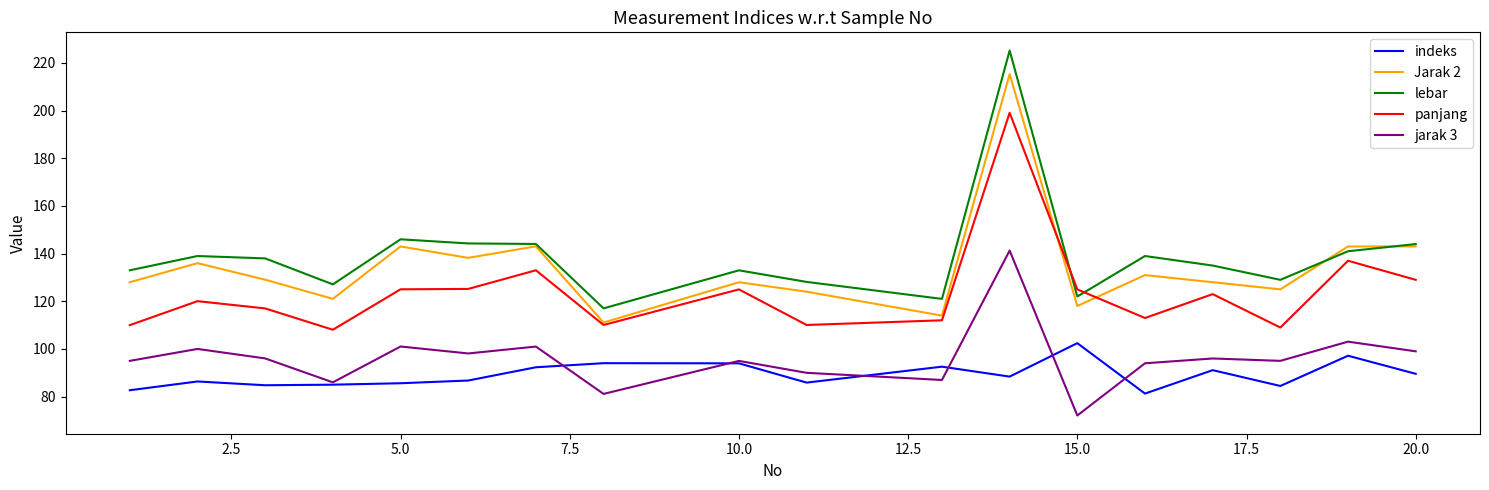

Which series has the largest range (max minus min)?

lebar